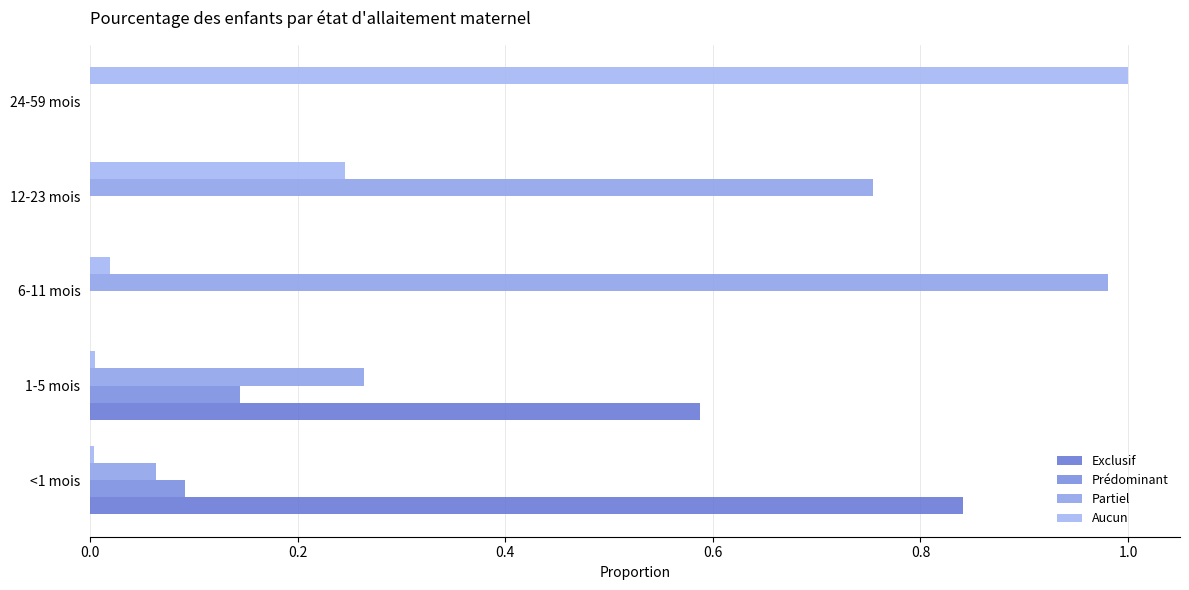

Count the number of data series in this chart.

4